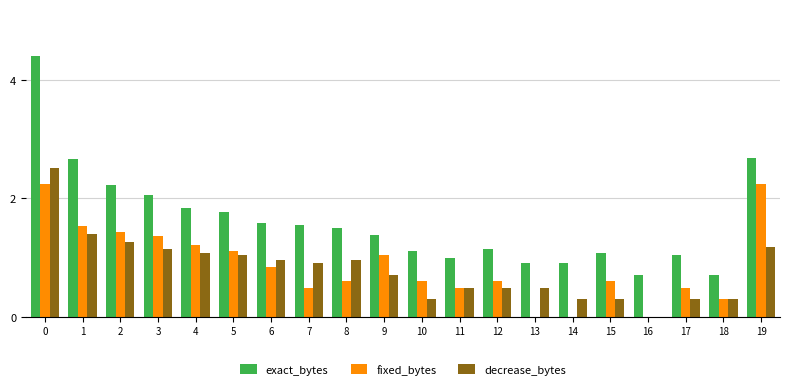

The value of exact_bytes at 6 is 1.6. True or false?

True